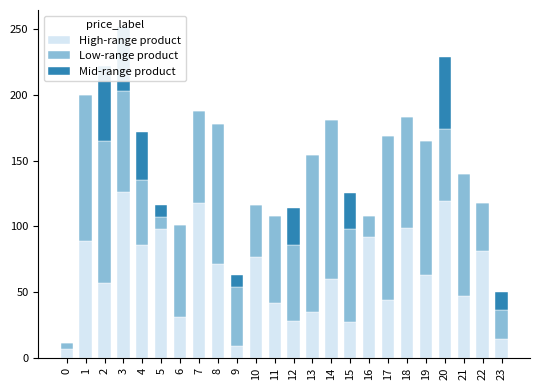

Where is Low-range product nearest to the value 64?

11